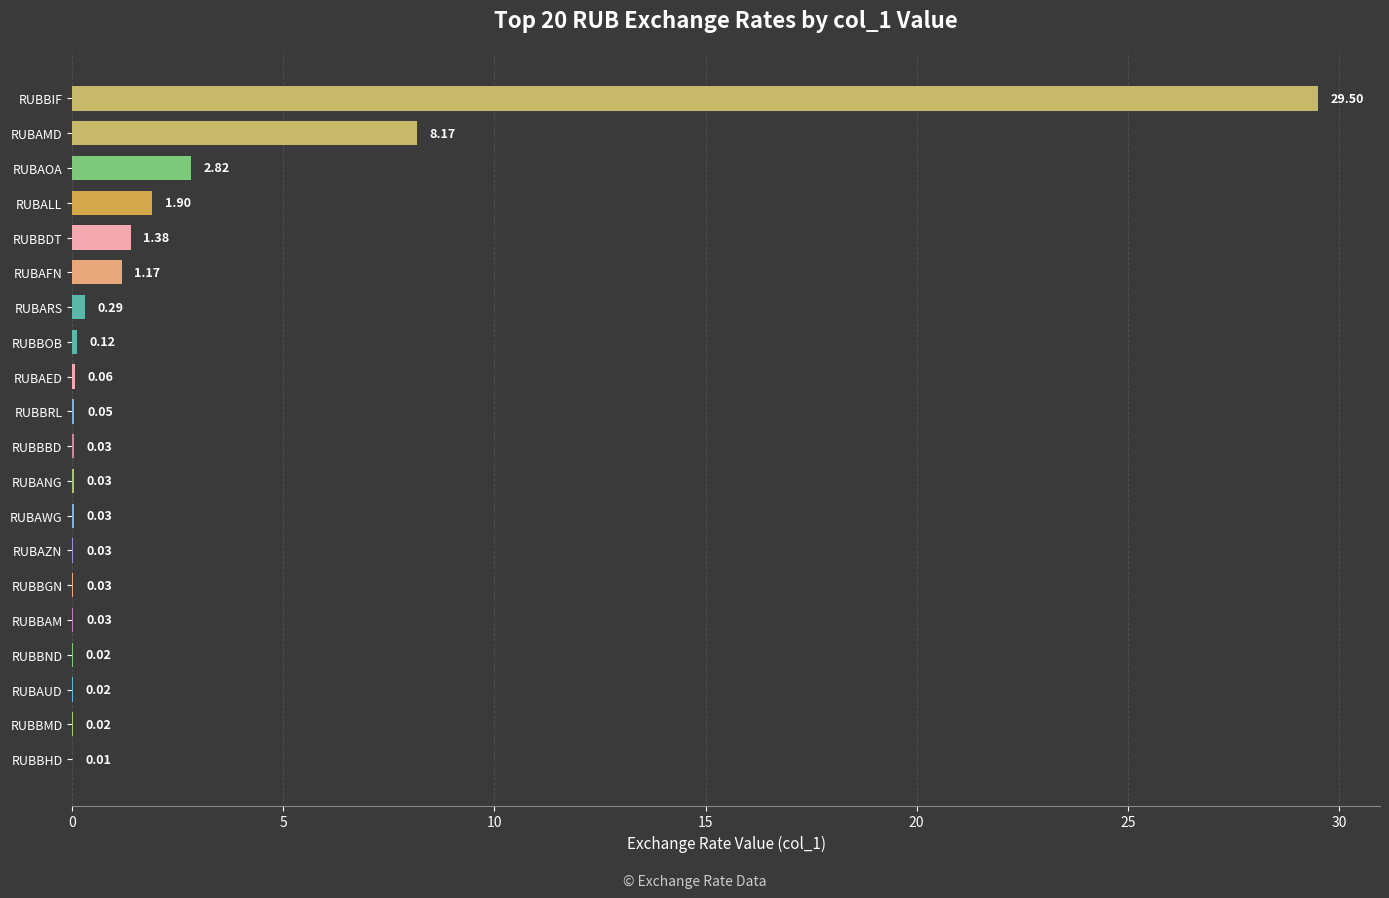

Which category has the highest value across all series?

RUBBIF